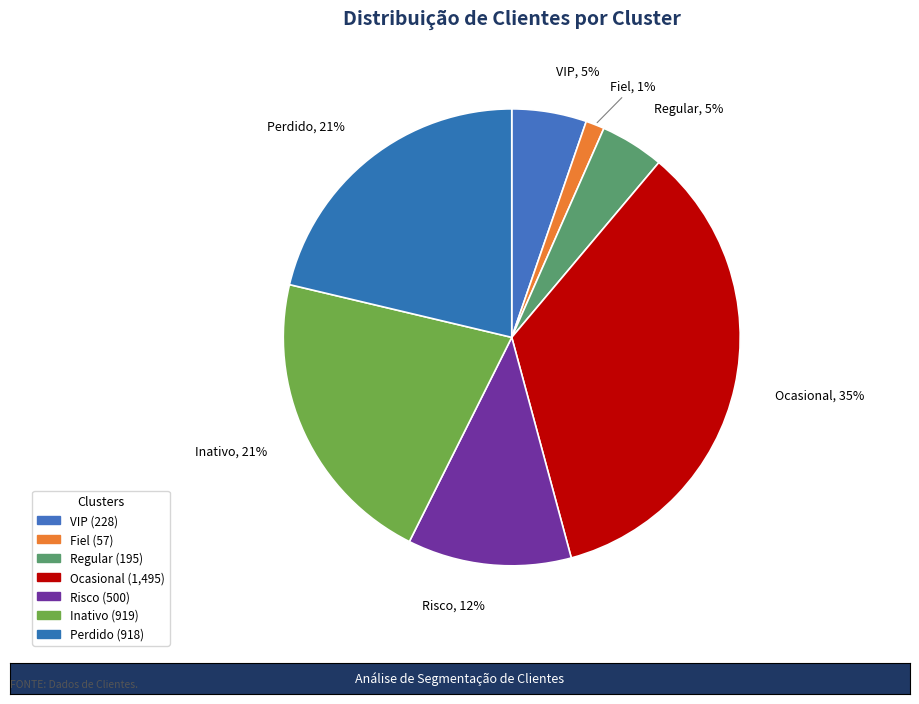

What is the smallest slice in the pie chart?

Fiel